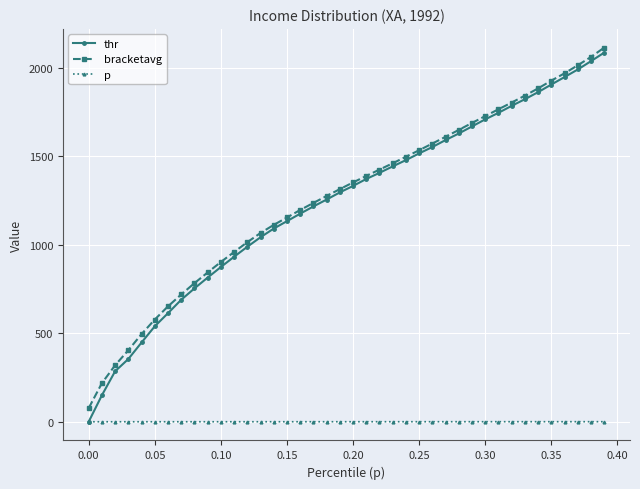

What is the greatest value displayed?

2113.8